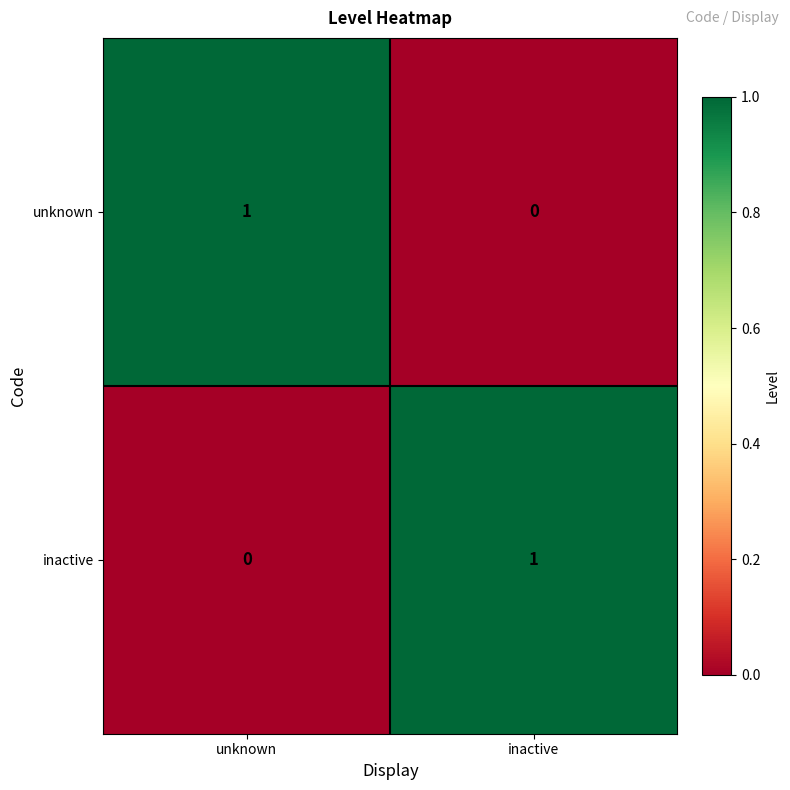

Reading left to right, list all the values displayed in this chart.

unknown: 1	0
inactive: 0	1